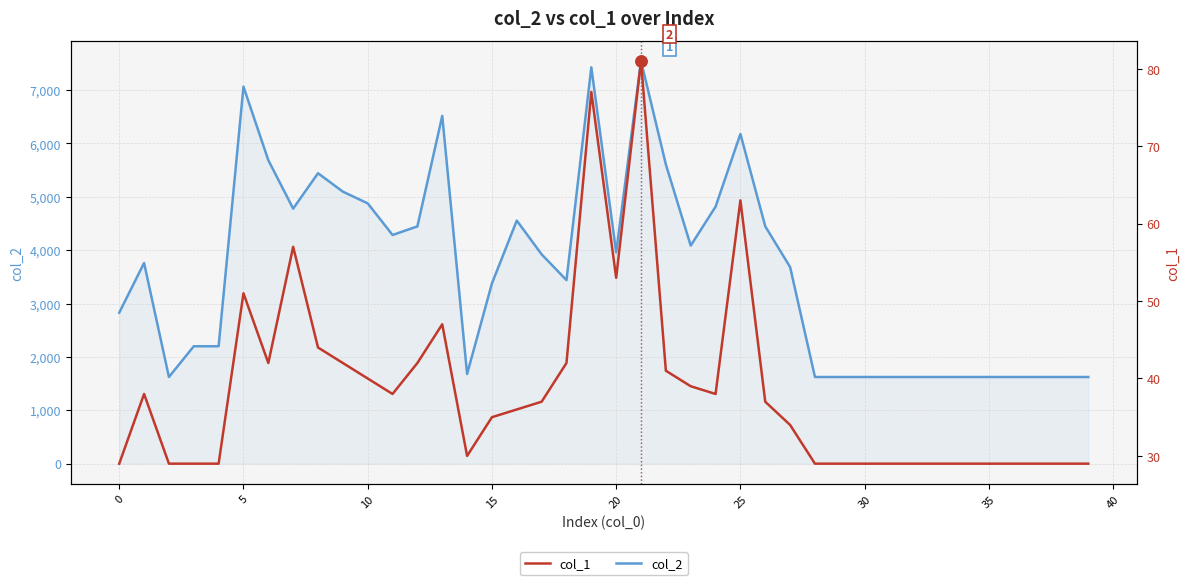

What are all the series names shown in the legend?

col_2, col_1